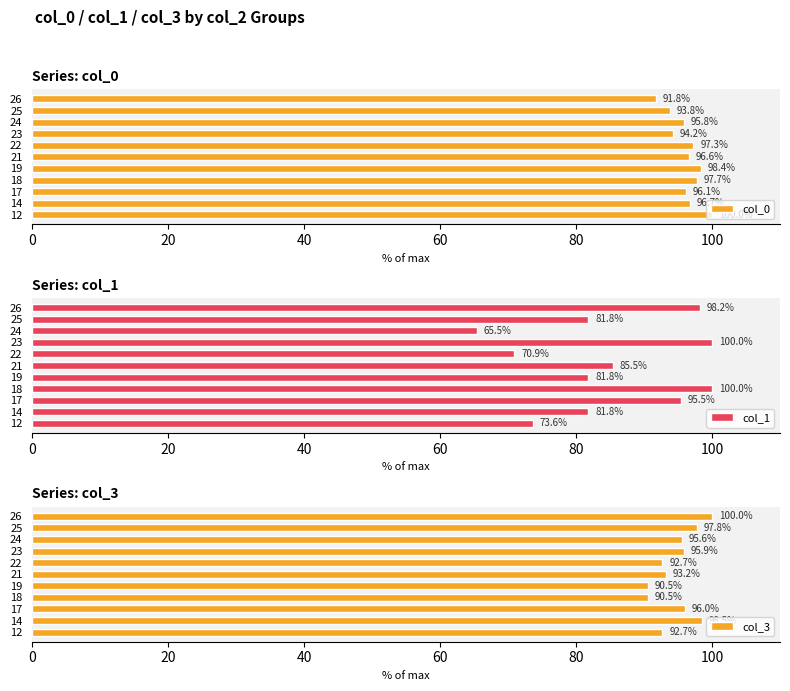

What are all the series names shown in the legend?

col_0, col_1, col_3